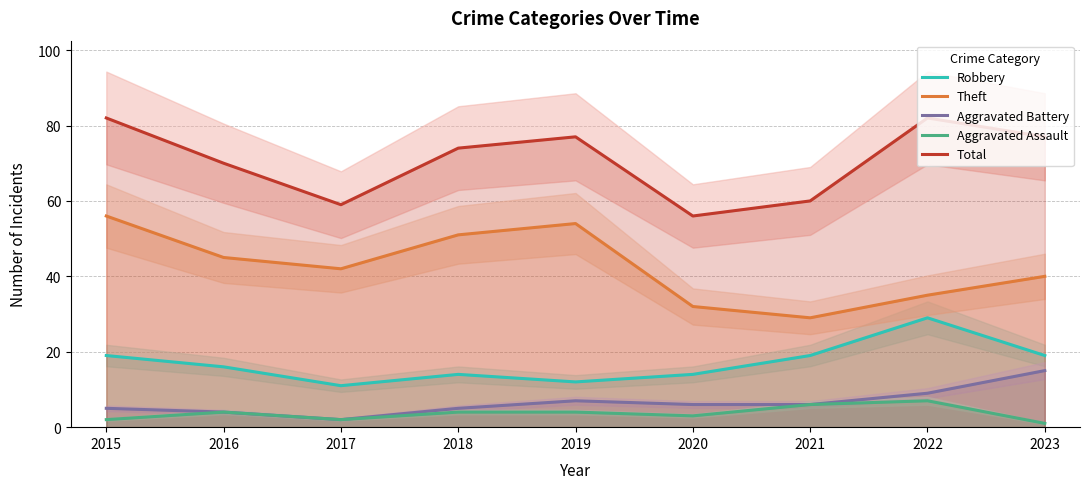

True or false: Aggravated Assault and Robbery intersect in this chart.

False